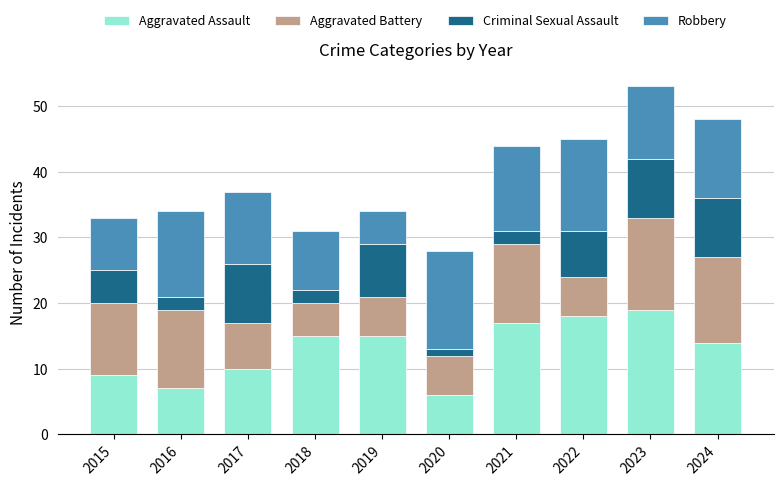

What is the total value across all series at 2024?

48